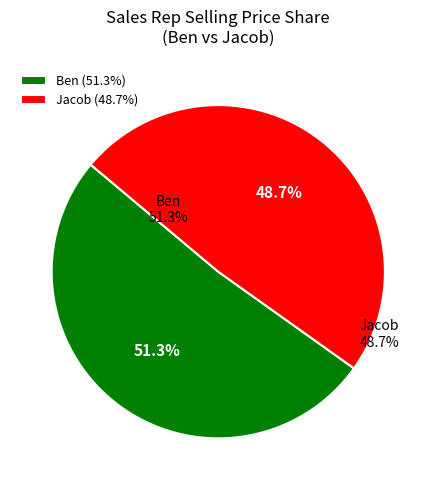

The Jacob slice represents 63% of the pie. True or false?

False